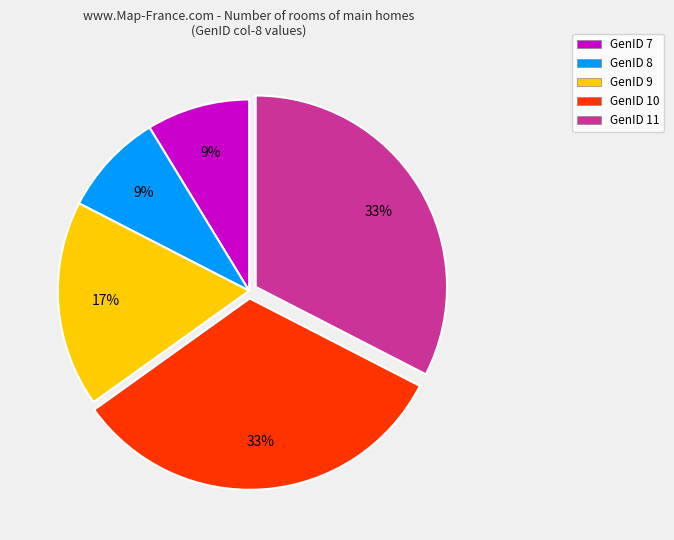

How many segments does this pie chart have?

5